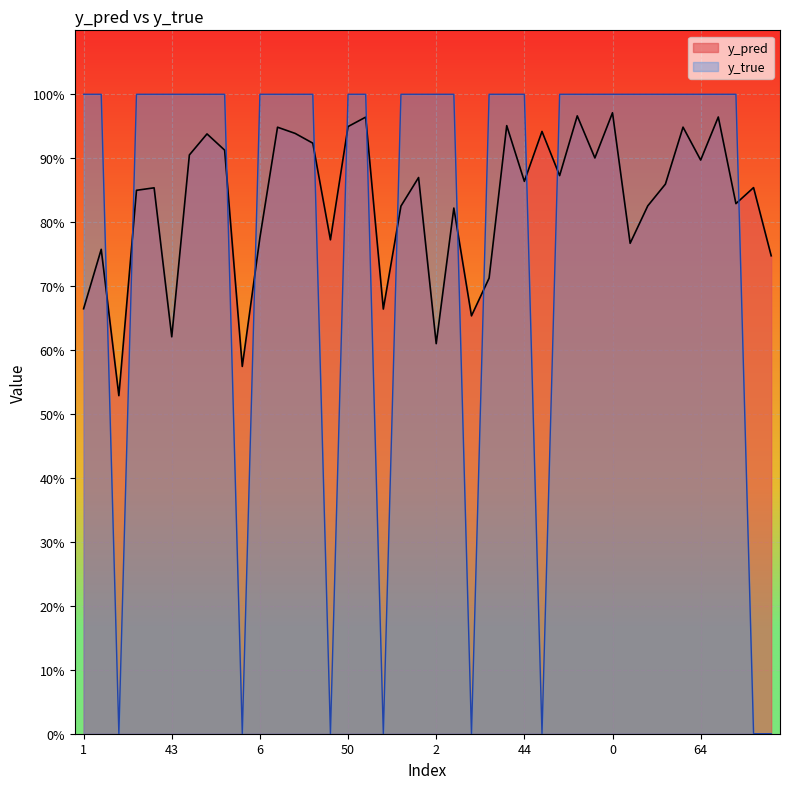

What is the maximum value shown in the chart?

1.0